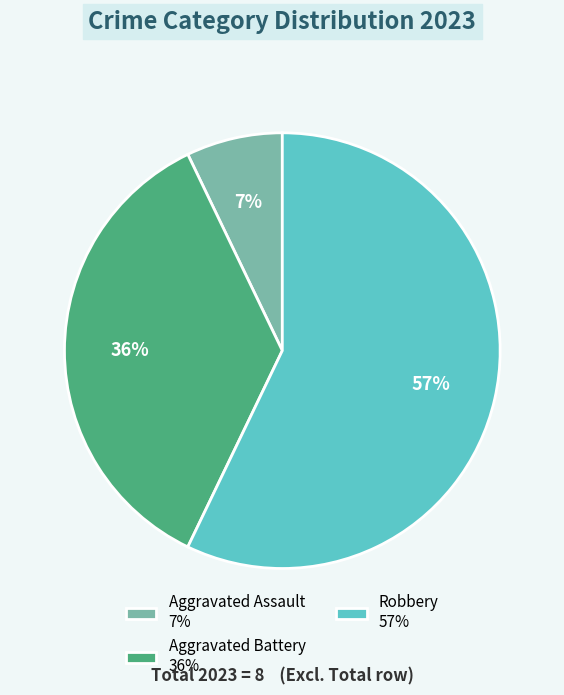

To the nearest percent, what is the combined percentage of Aggravated Assault 7% and Robbery 57%?

64%